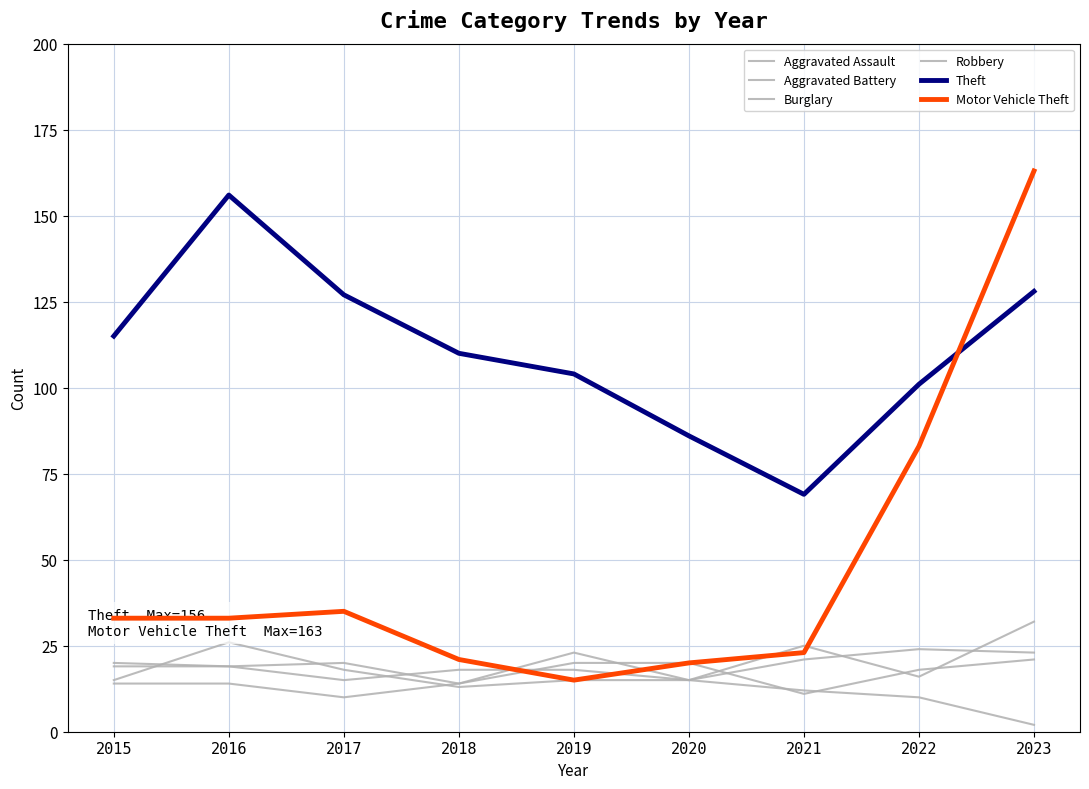

Reading left to right, transcribe all the data shown in this chart.

Aggravated Assault: 2015=14	2016=14	2017=10	2018=14	2019=20	2020=20	2021=11	2022=18	2023=21
Aggravated Battery: 2015=19	2016=19	2017=15	2018=18	2019=18	2020=15	2021=21	2022=24	2023=23
Burglary: 2015=15	2016=26	2017=18	2018=13	2019=15	2020=15	2021=12	2022=10	2023=2
Robbery: 2015=20	2016=19	2017=20	2018=14	2019=23	2020=15	2021=25	2022=16	2023=32
Theft: 2015=115	2016=156	2017=127	2018=110	2019=104	2020=86	2021=69	2022=101	2023=128
Motor Vehicle Theft: 2015=33	2016=33	2017=35	2018=21	2019=15	2020=20	2021=23	2022=83	2023=163